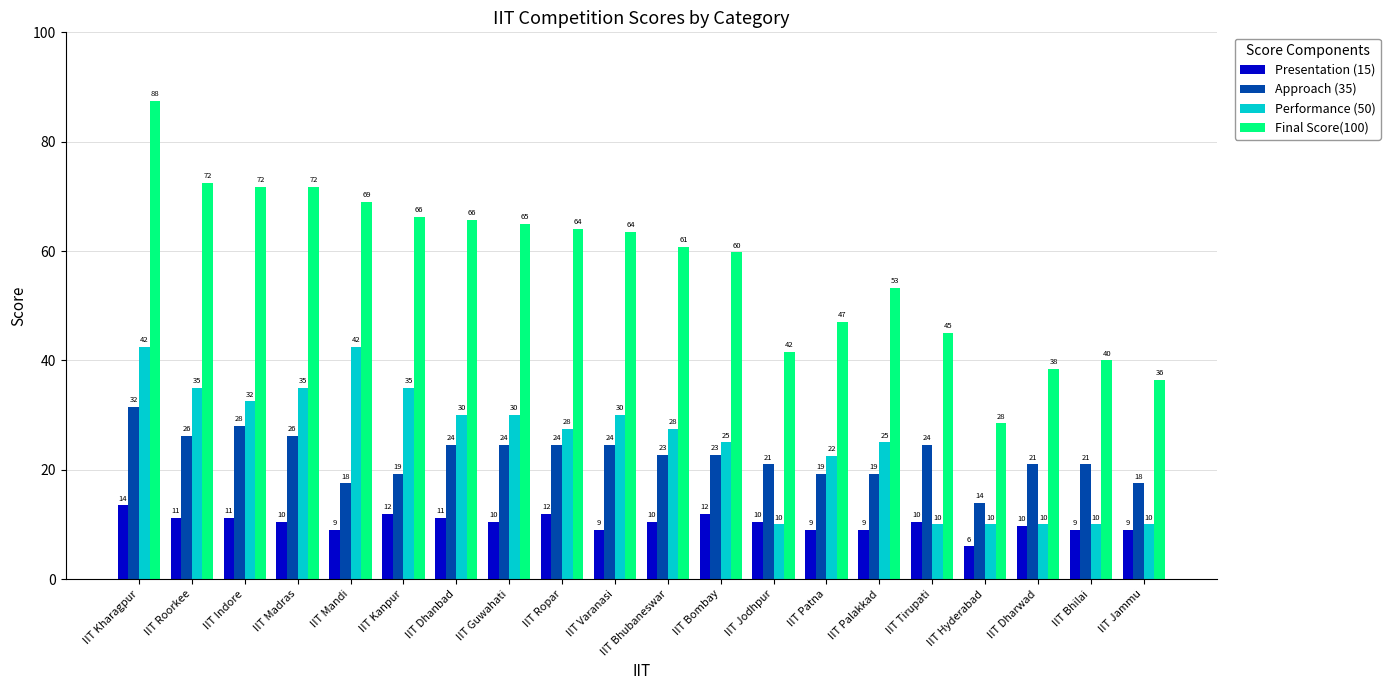

How many values in the Final Score(100) series exceed 63?

10